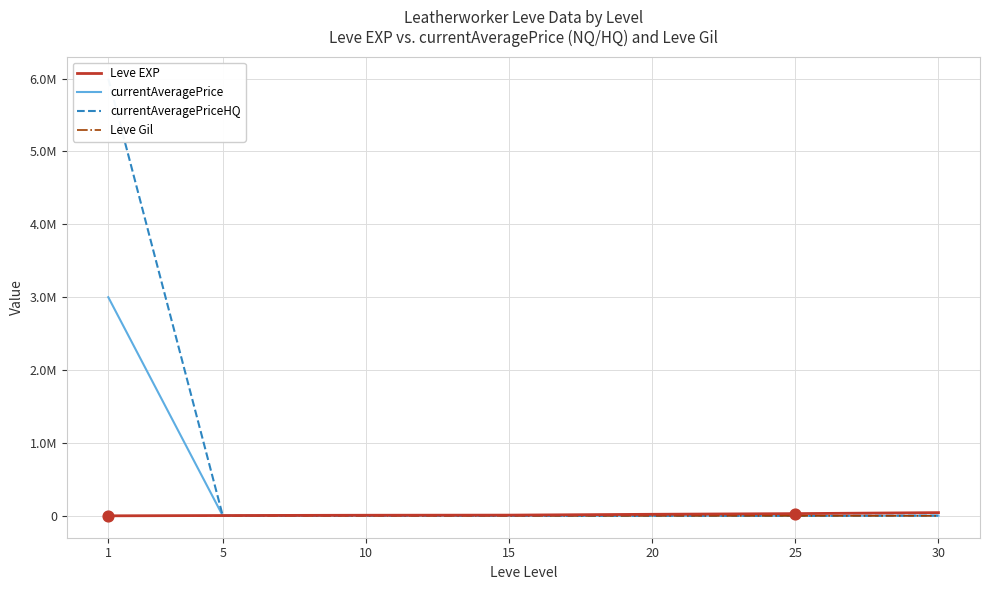

At how many categories does at least one series exceed 4013341?

1